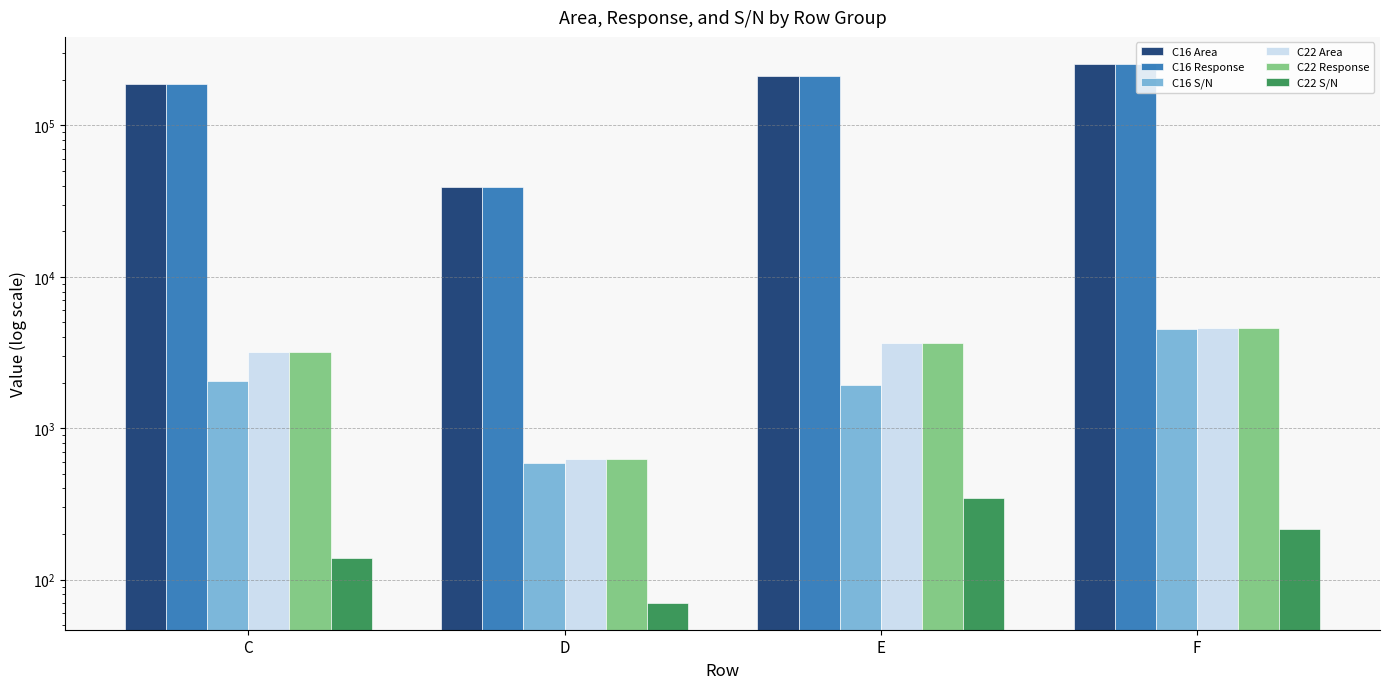

How many values in the C16 Area series exceed 212819?

1